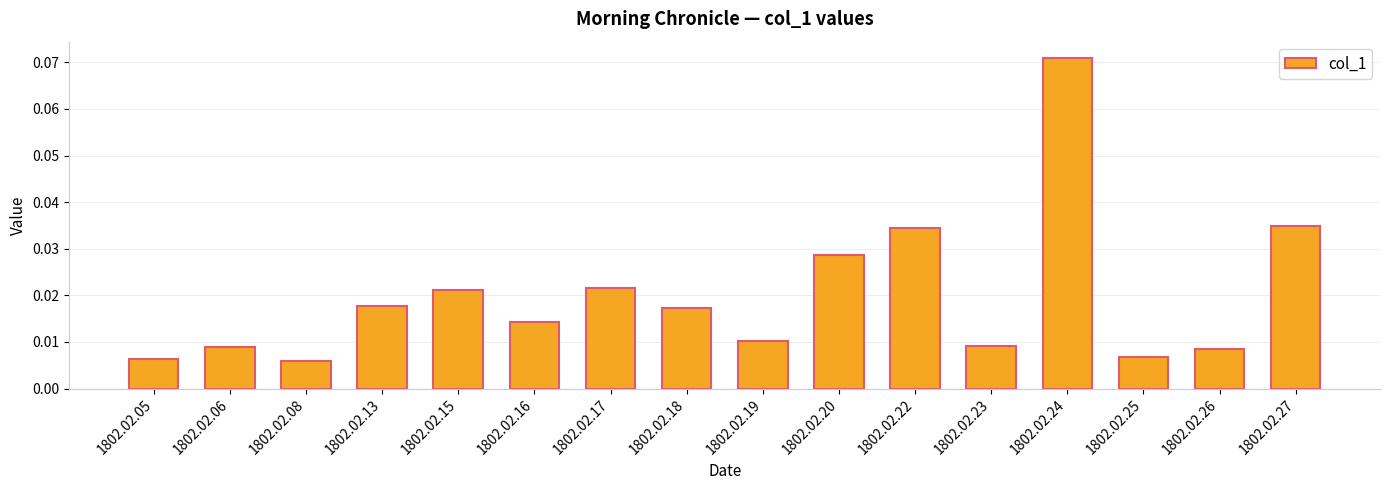

What is the sum of all values?

0.3